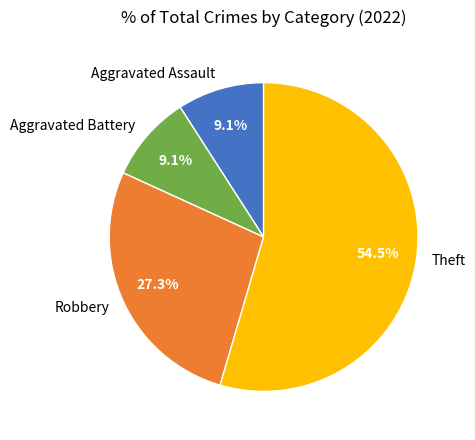

Which has a higher value, Robbery or Aggravated Battery?

Robbery